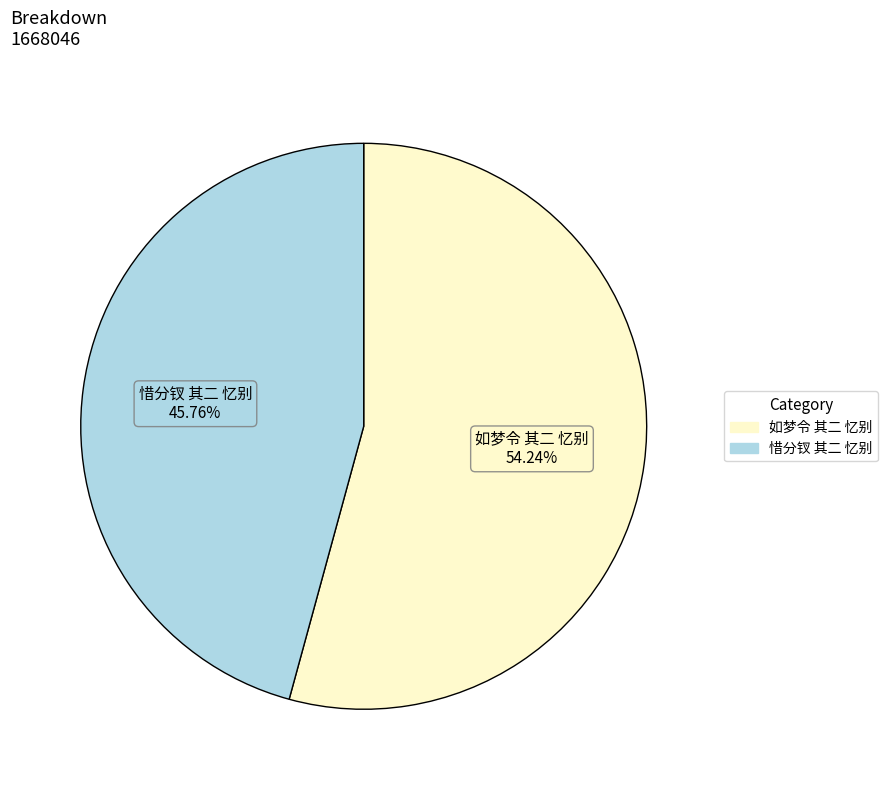

To the nearest percent, what is the combined percentage of 如梦令 其二 忆别 and 惜分钗 其二 忆别?

100%